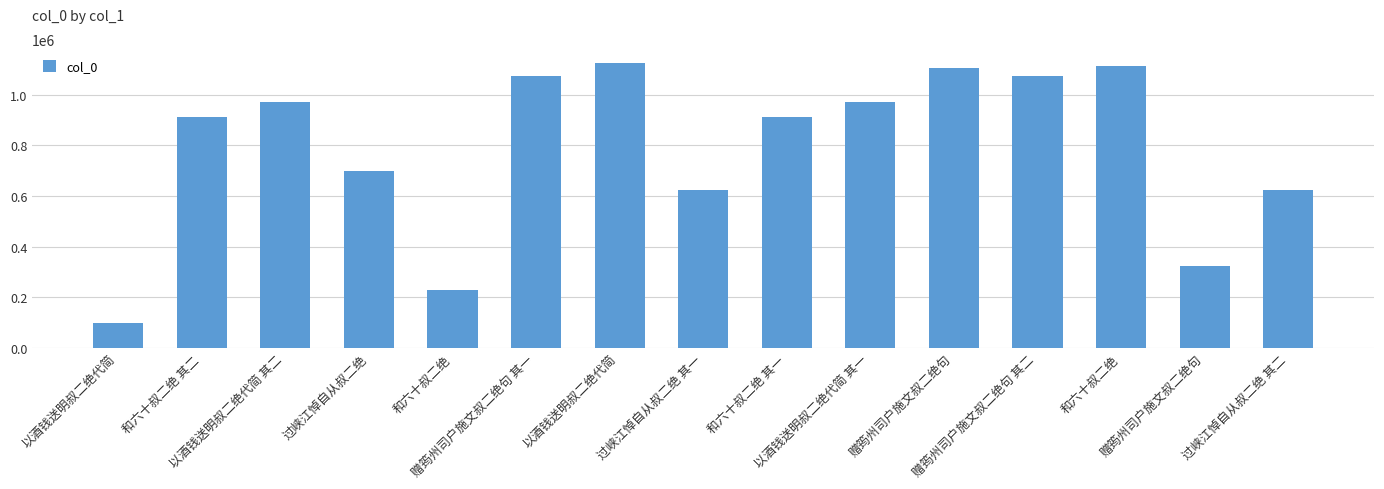

How many bars are there in total?

15